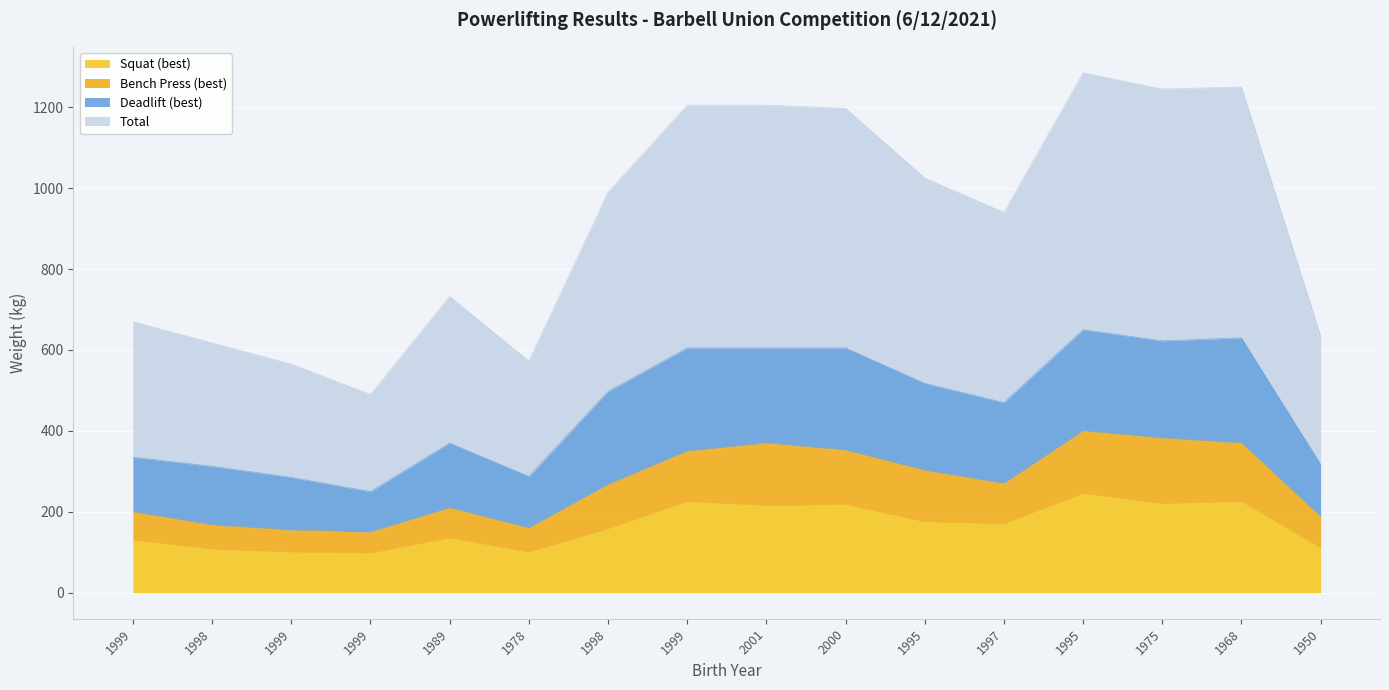

At which label is Squat (best) closest to 171?

1997